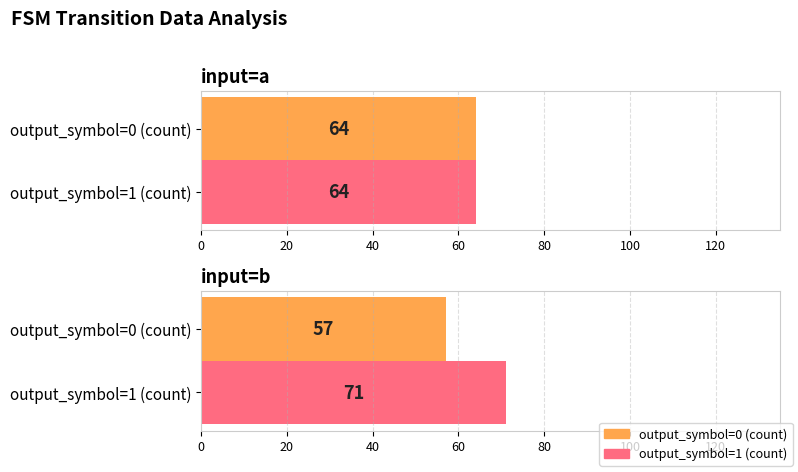

What are all the series names shown in the legend?

output_symbol=0 (count), output_symbol=1 (count)